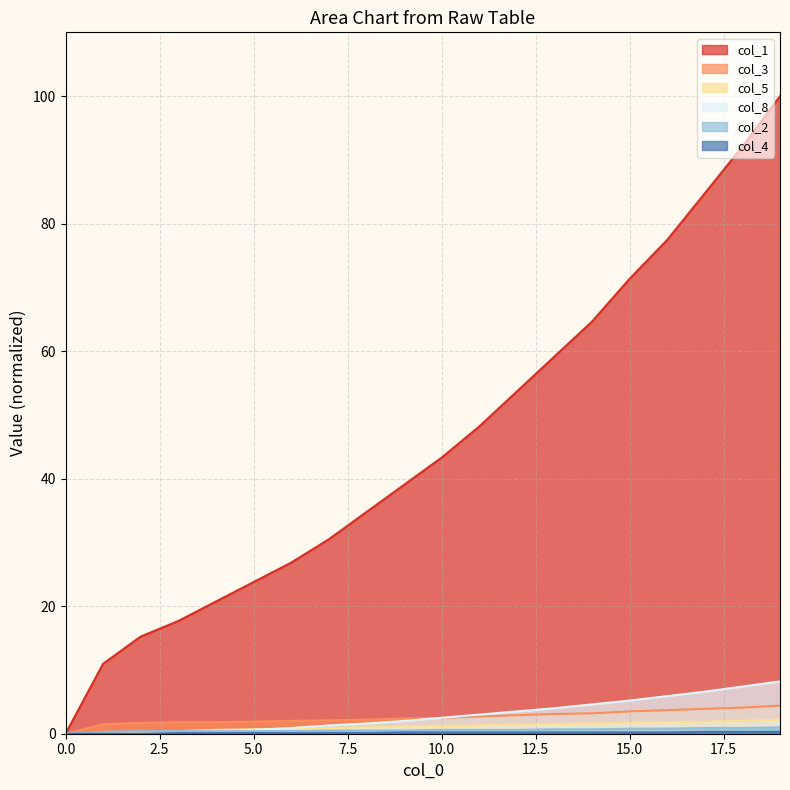

What value does the col_1 series have at 2?

15.2